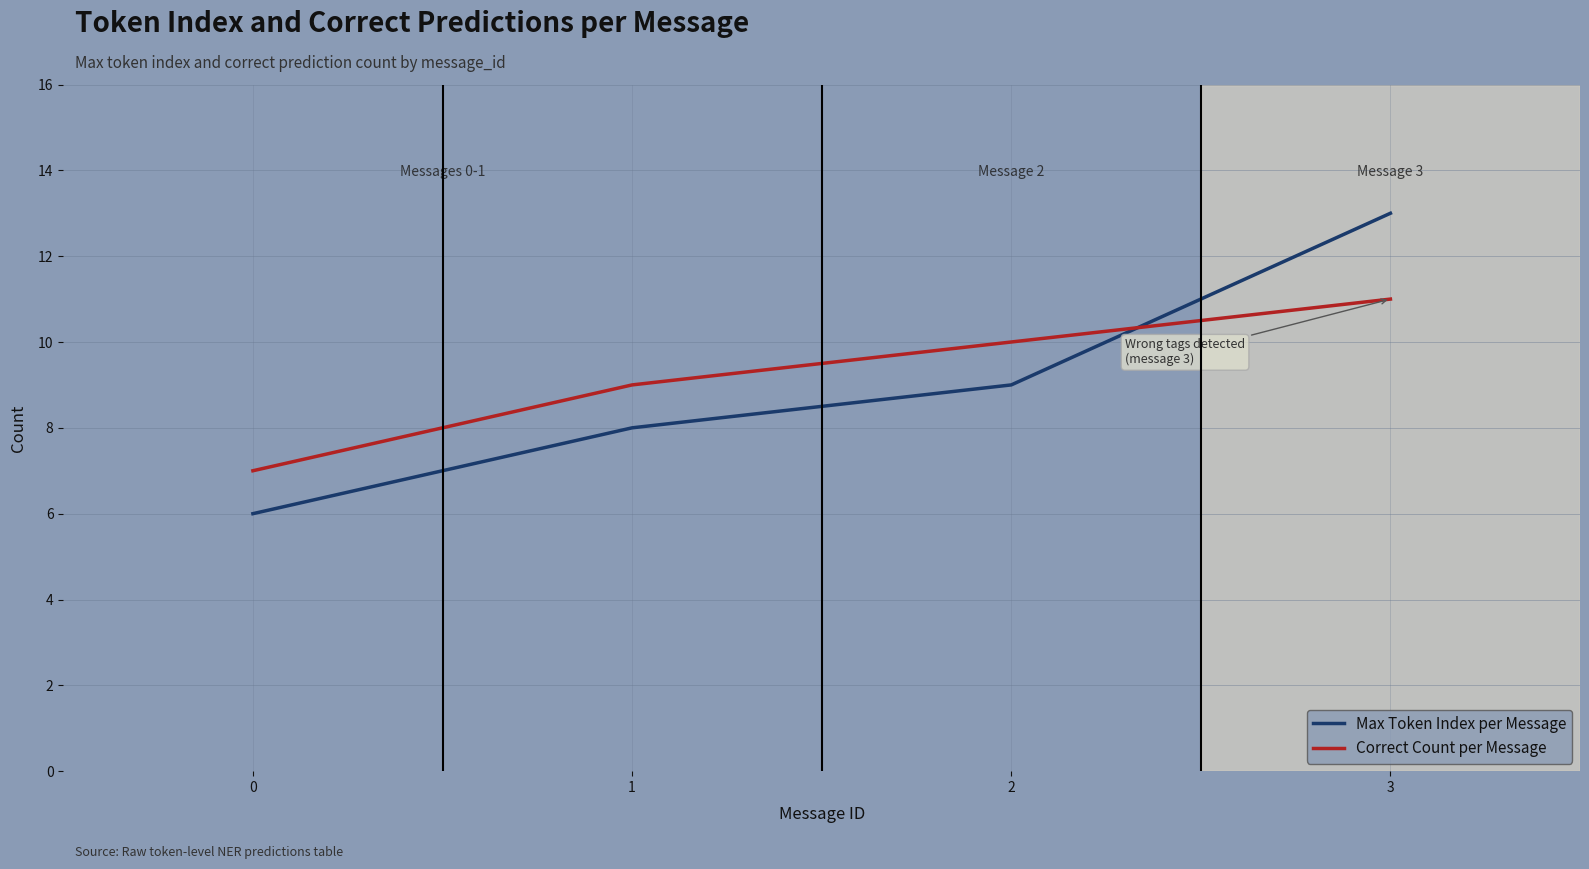

Which series has the widest spread of values?

Max Token Index per Message